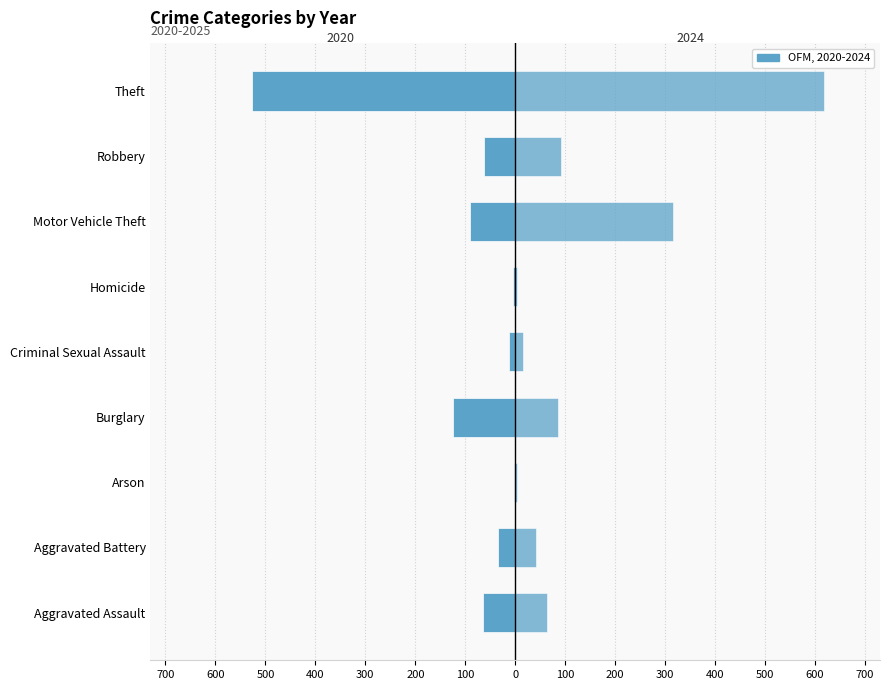

Rank the categories by 2021 value from highest to lowest.

Theft, Motor Vehicle Theft, Burglary, Robbery, Aggravated Assault, Aggravated Battery, Criminal Sexual Assault, Arson, Homicide